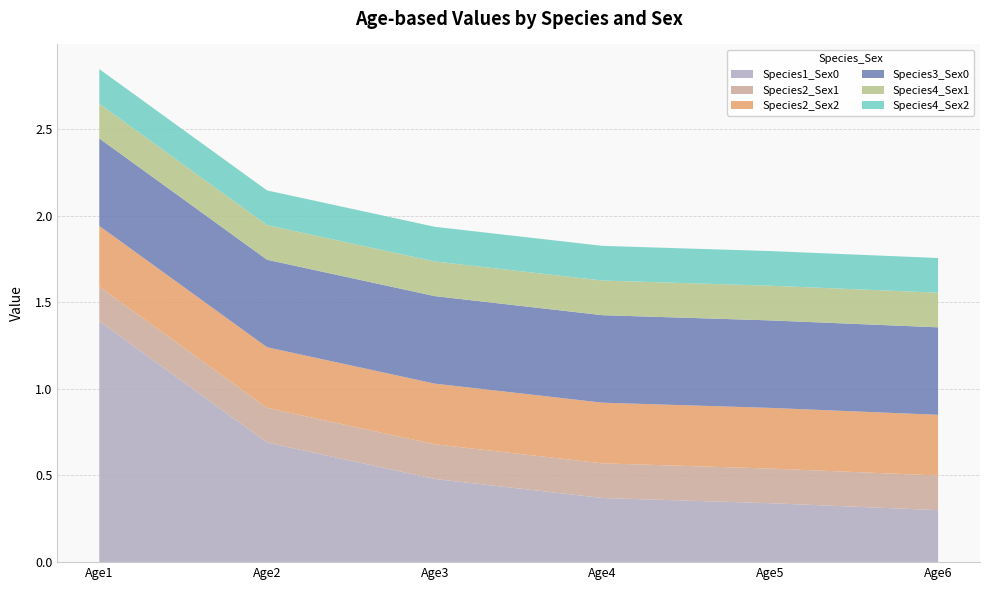

Reading right to left, transcribe all the data shown in this chart.

Species1_Sex0: 0.3	0.3	0.4	0.5	0.7	1.4
Species2_Sex1: 0.2	0.2	0.2	0.2	0.2	0.2
Species2_Sex2: 0.3	0.3	0.3	0.3	0.3	0.3
Species3_Sex0: 0.5	0.5	0.5	0.5	0.5	0.5
Species4_Sex1: 0.2	0.2	0.2	0.2	0.2	0.2
Species4_Sex2: 0.2	0.2	0.2	0.2	0.2	0.2